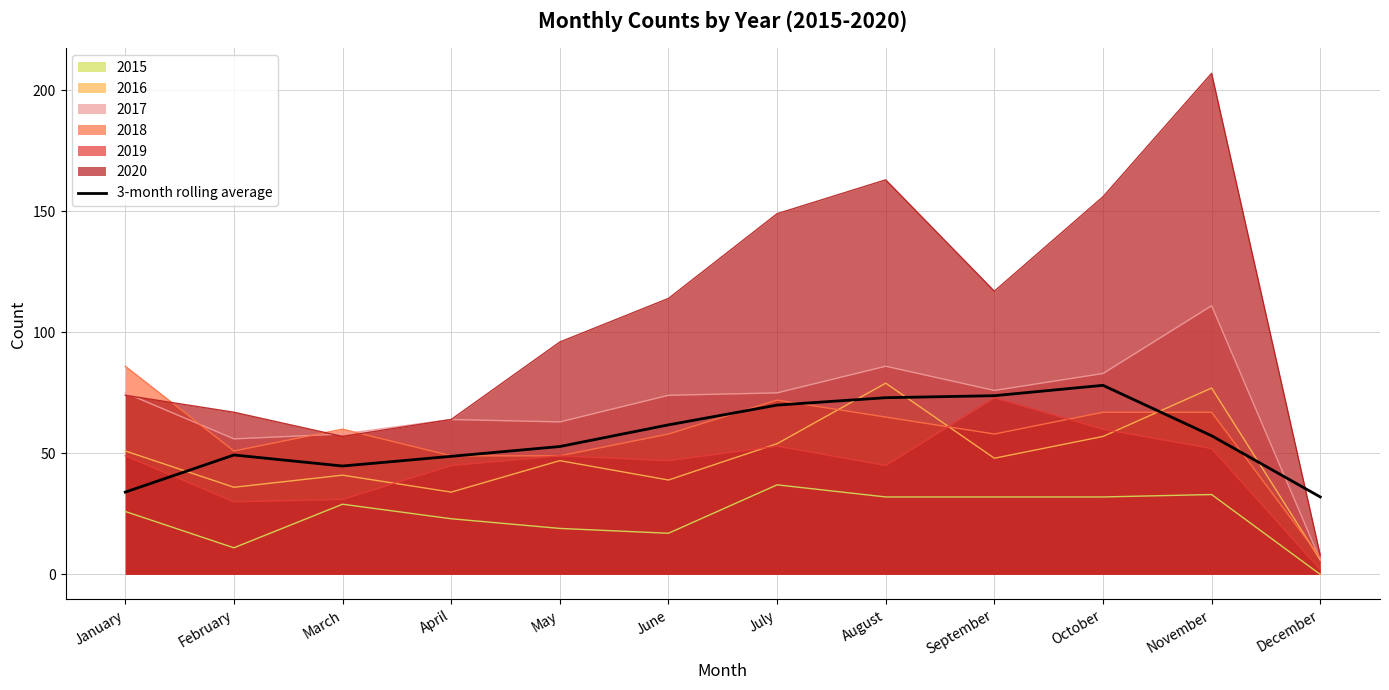

What is the sum of the values at October and November?

135.4